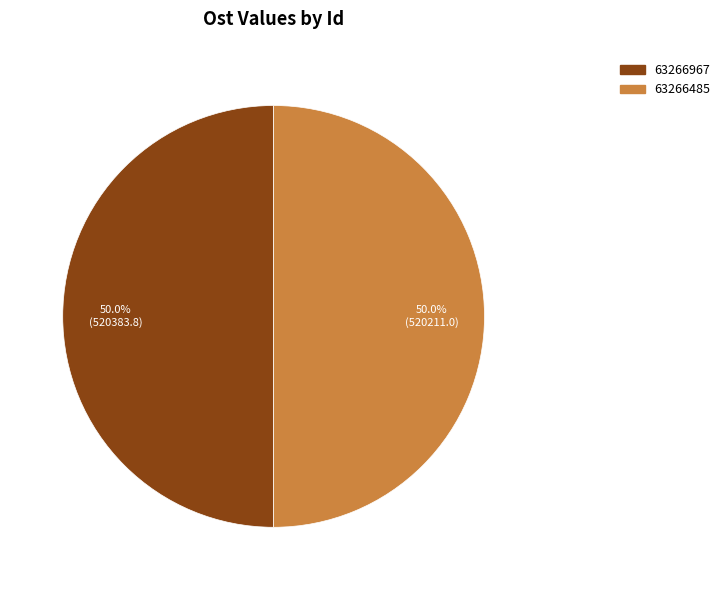

Approximately how many times larger is the value at 63266967 compared to 63266485?

1.0